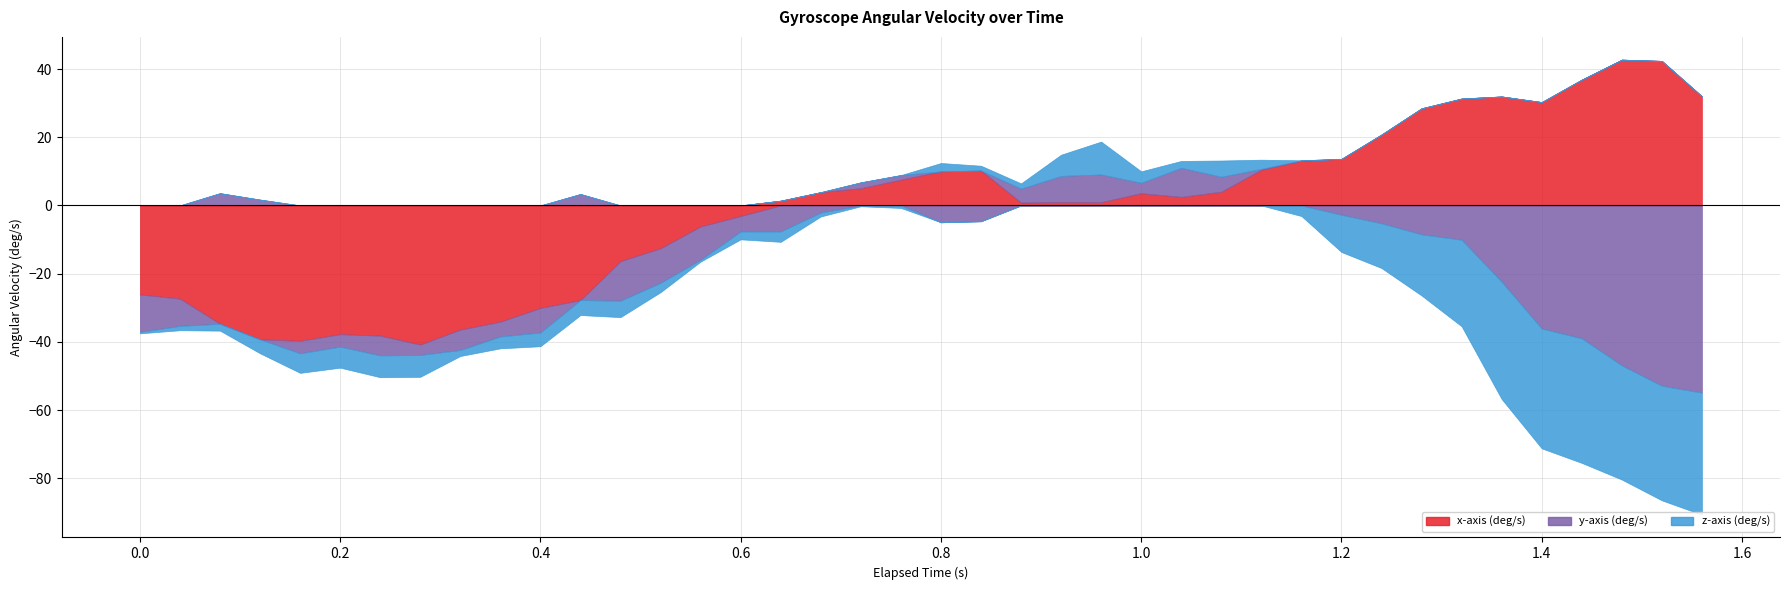

True or false: x-axis (deg/s) has more than 0 points higher than both neighbors.

True